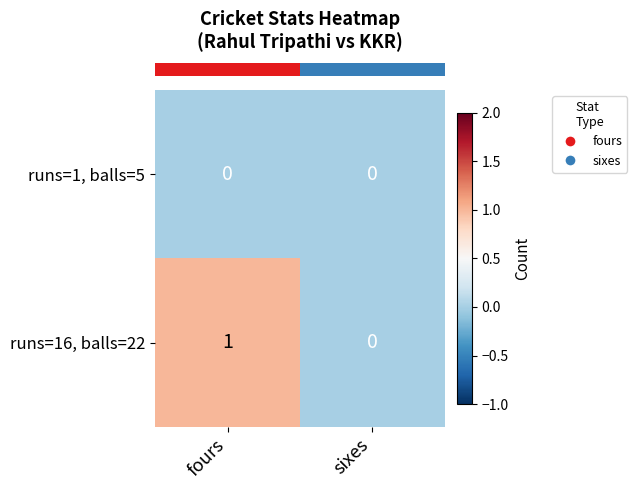

At which category is the sum across all series the highest?

fours